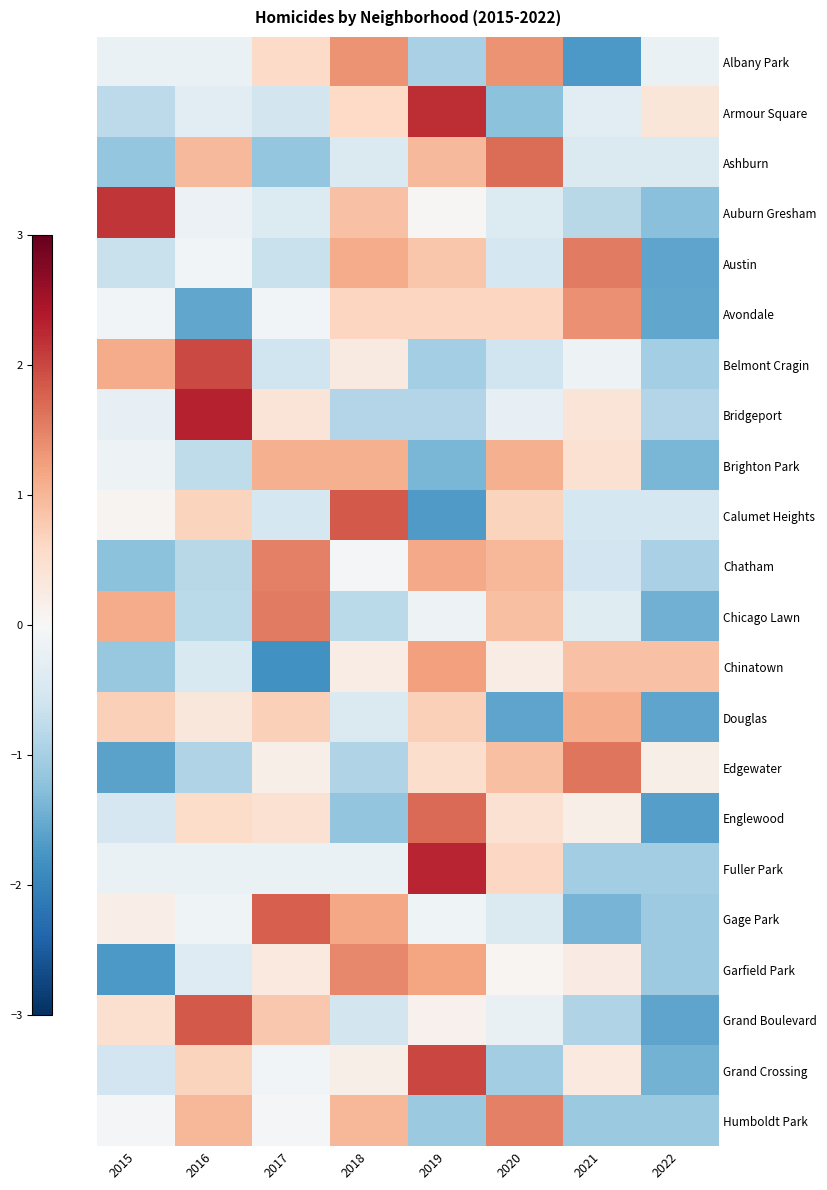

Which category has the lowest value across all series?

2017